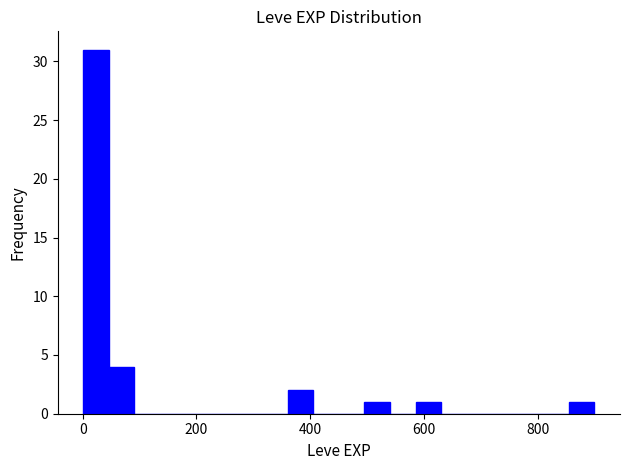

Read against the x-axis, roughly where is the centre of the tallest bar?

20